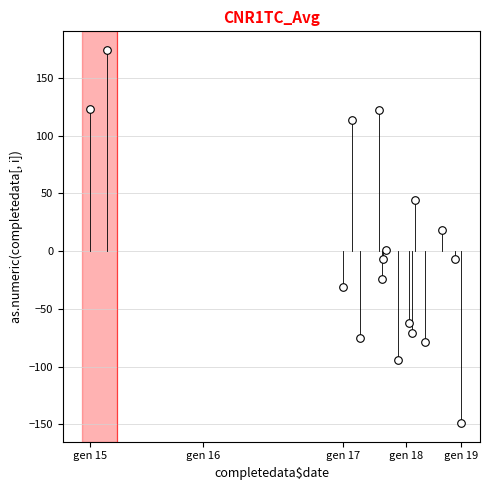

What is the range of Y values (max minus min)?

323.0